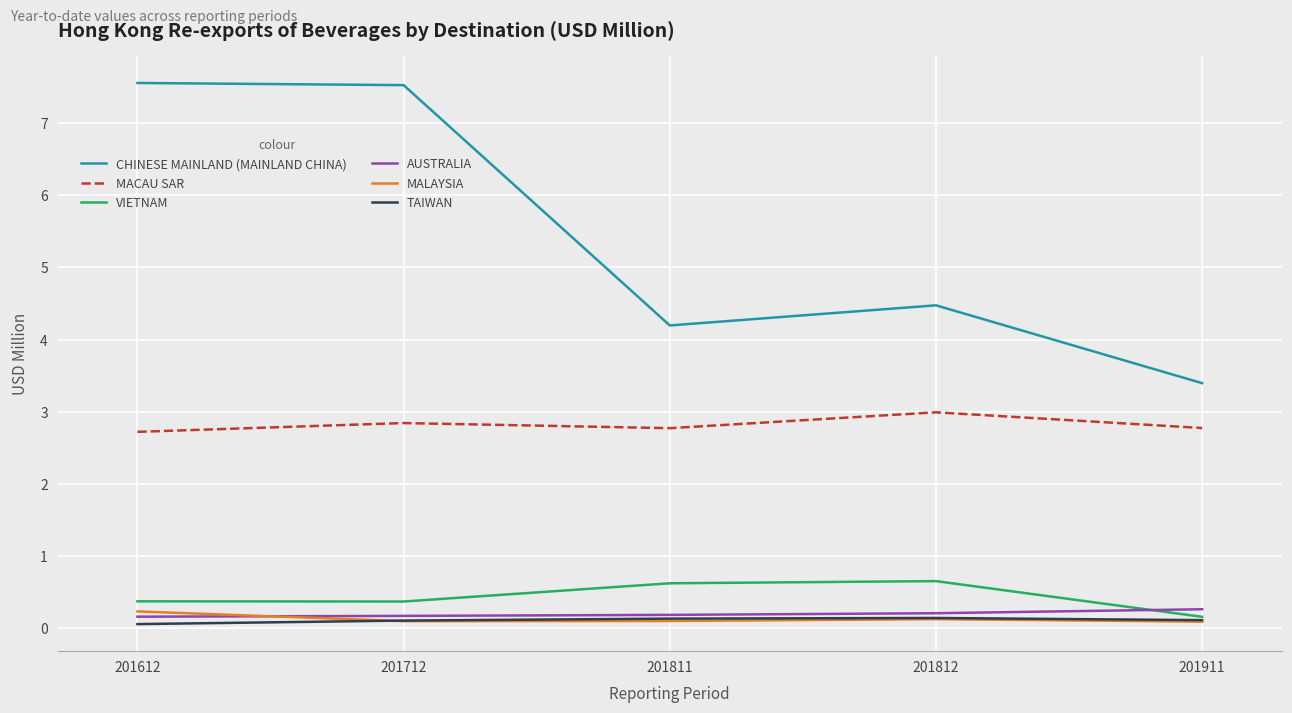

What is the maximum value shown in the chart?

7.6